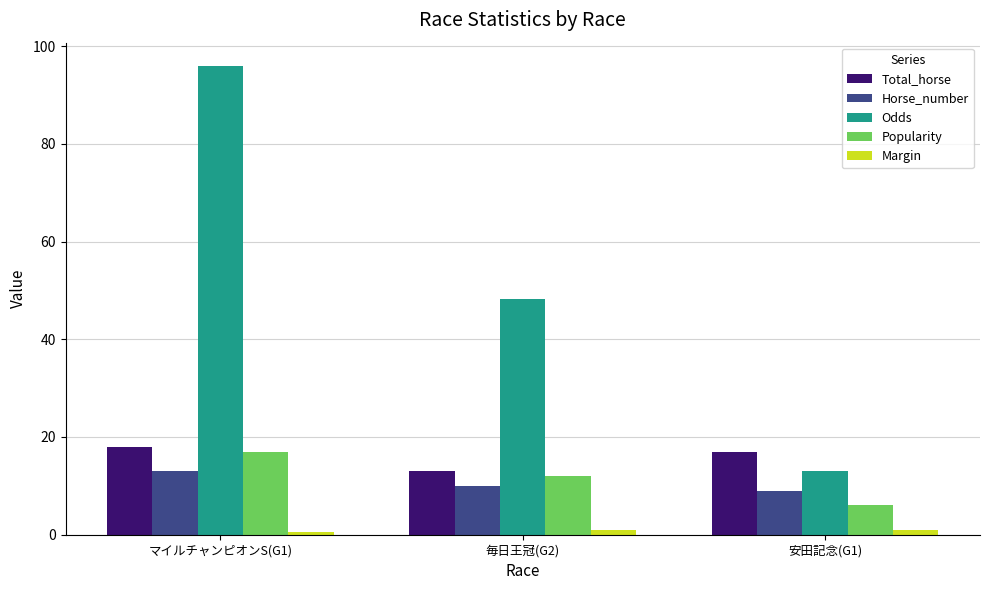

What is the label of the 1st bar from the right?

安田記念(G1)